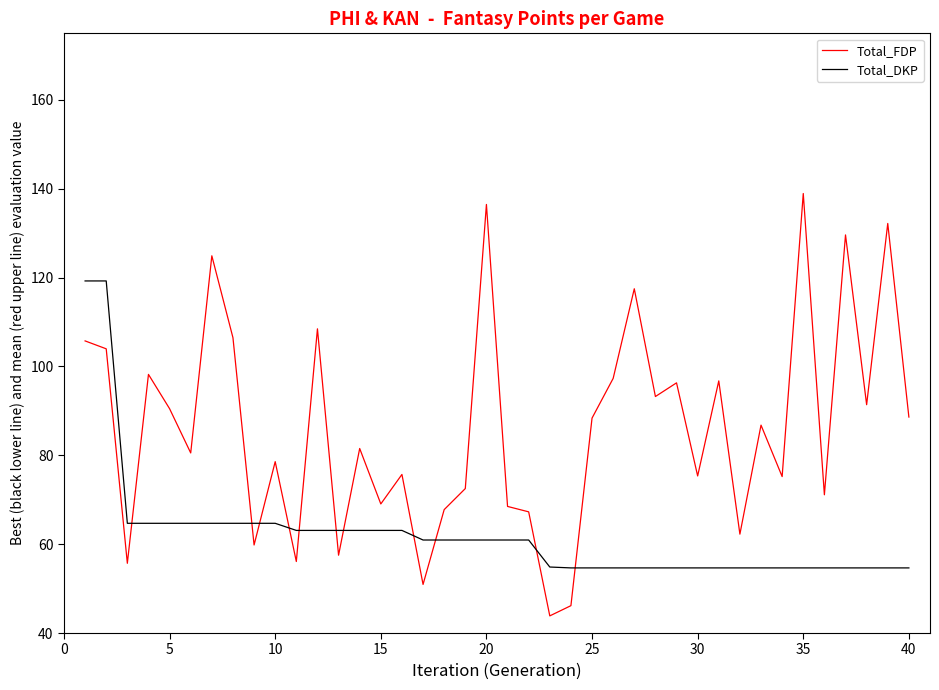

How many intersections are there between Total_DKP and Total_FDP?

11